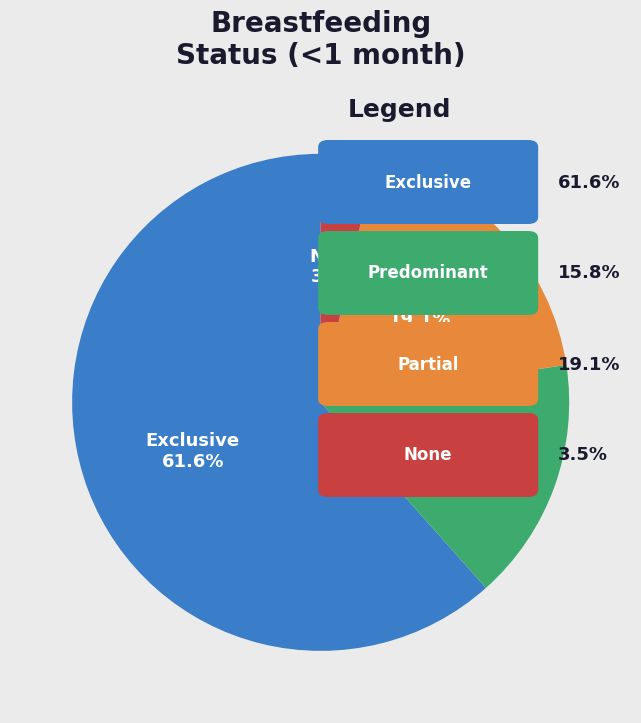

Which category has the smallest portion of the pie?

None